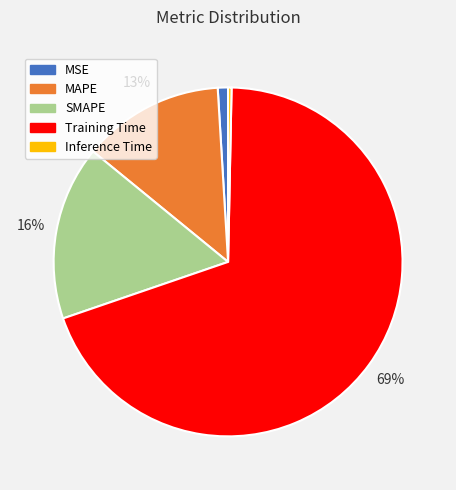

What is the smallest slice in the pie chart?

Inference Time